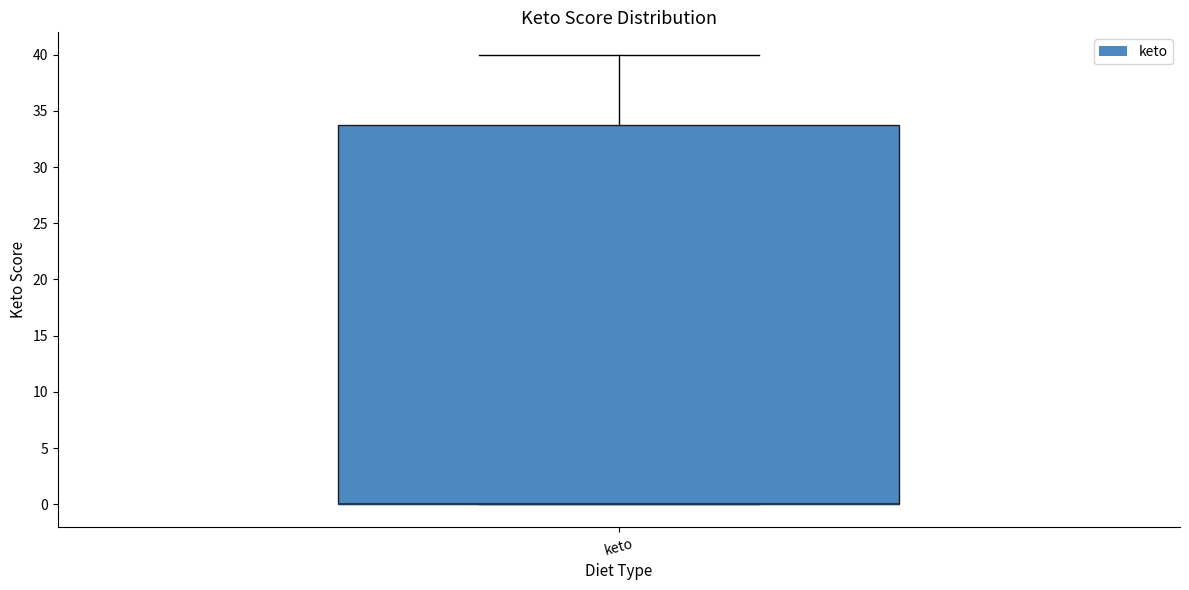

Read this box plot against the y-axis: the position of the median line, the range covered by the box, and the ends of both whiskers. The values are not printed on the chart, so give them approximately, as read against the axis.

median 0 (drawn on the box's lower edge), box 0 to 34, whiskers 0 to 40